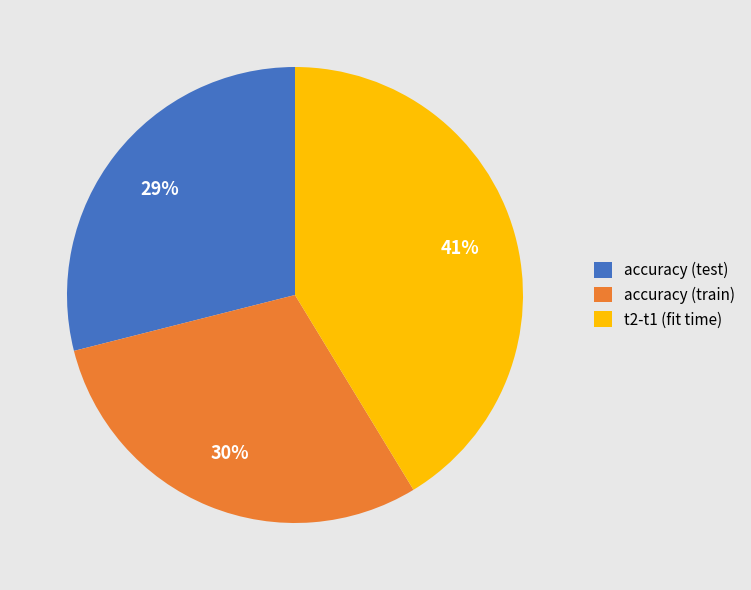

Do t2-t1 (fit time) and accuracy (train) together represent more than half of the pie?

Yes